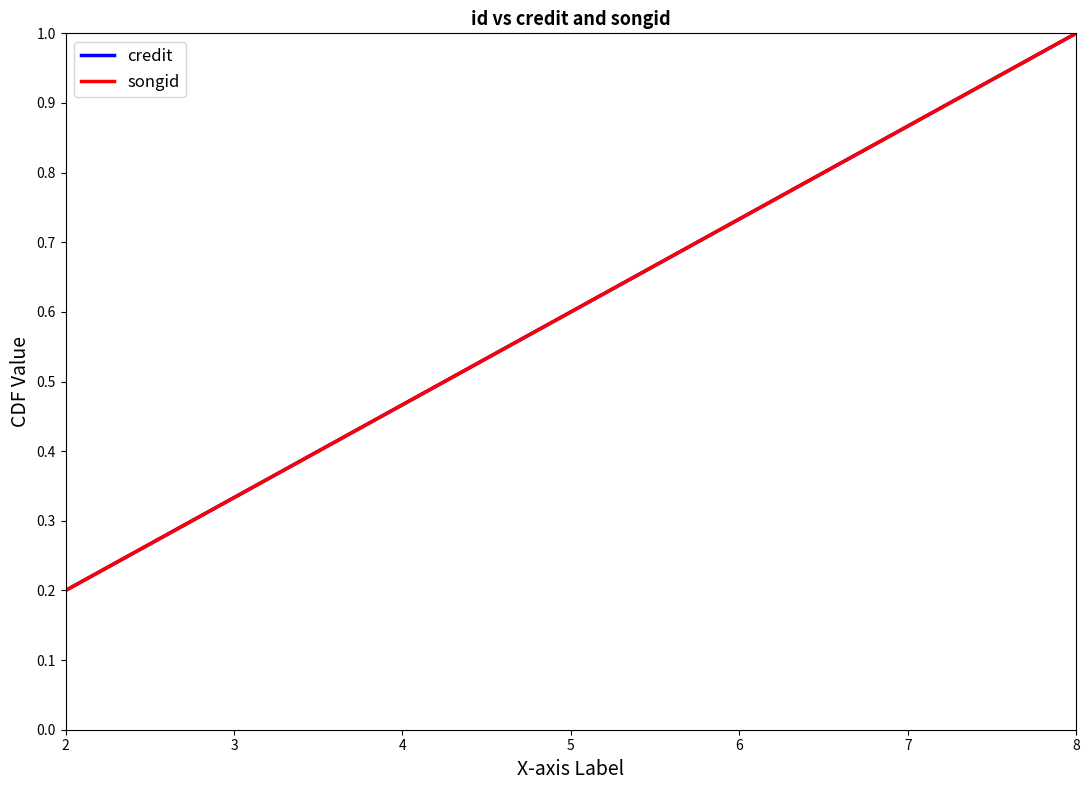

Does the chart display data point markers on the line(s)?

No